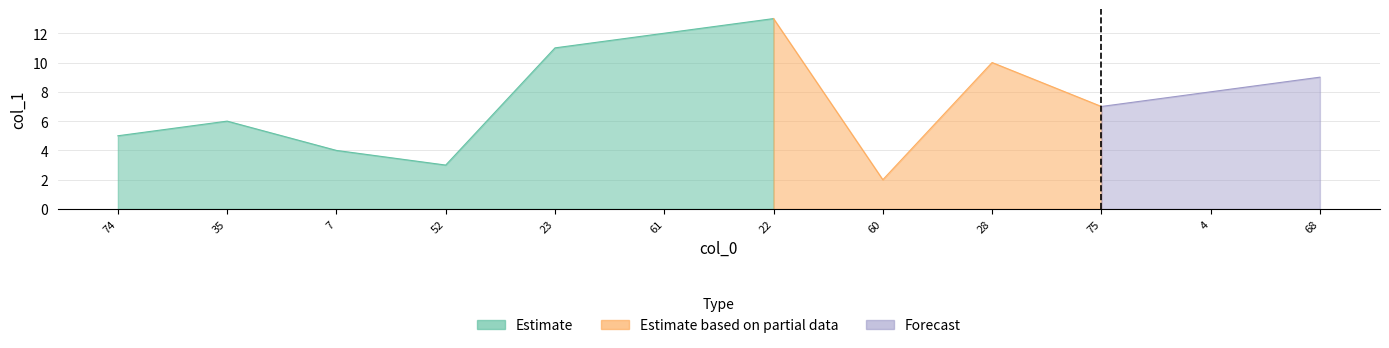

The chart shows a value of 2.4 at 7. True or false?

False